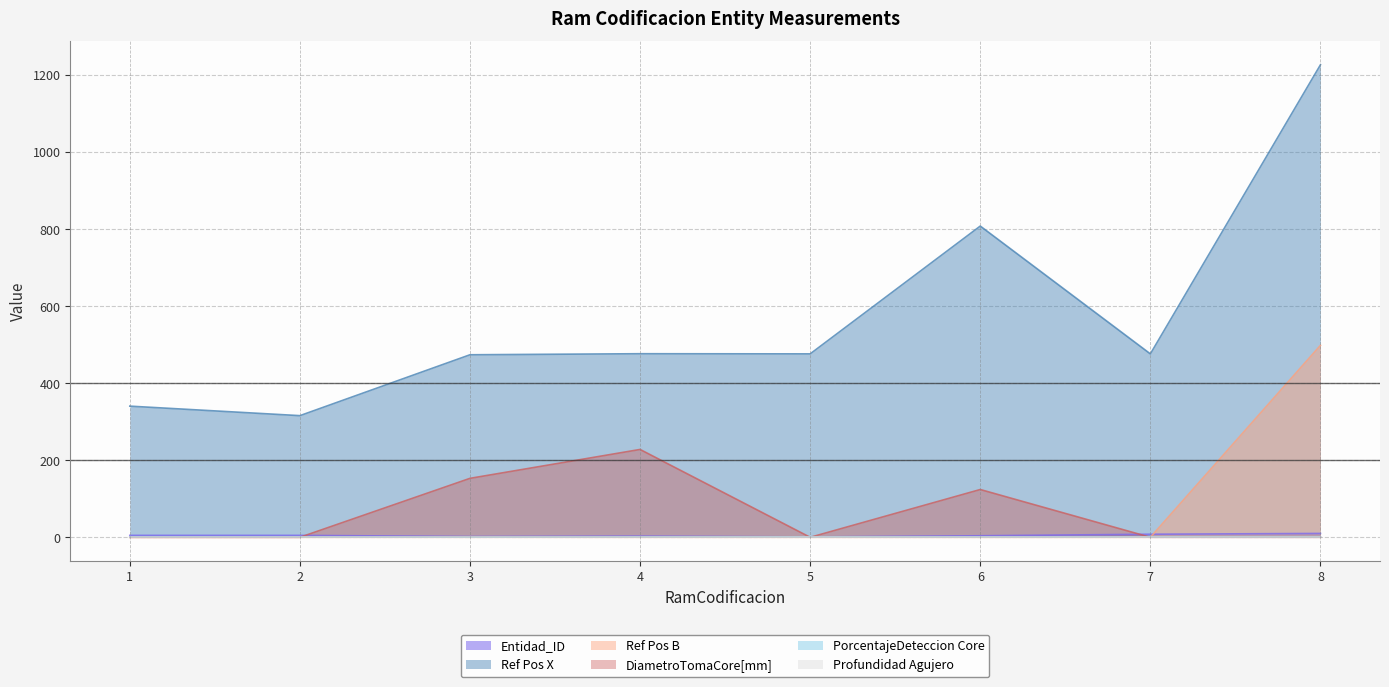

Which has a higher value, 3 or 1?

1